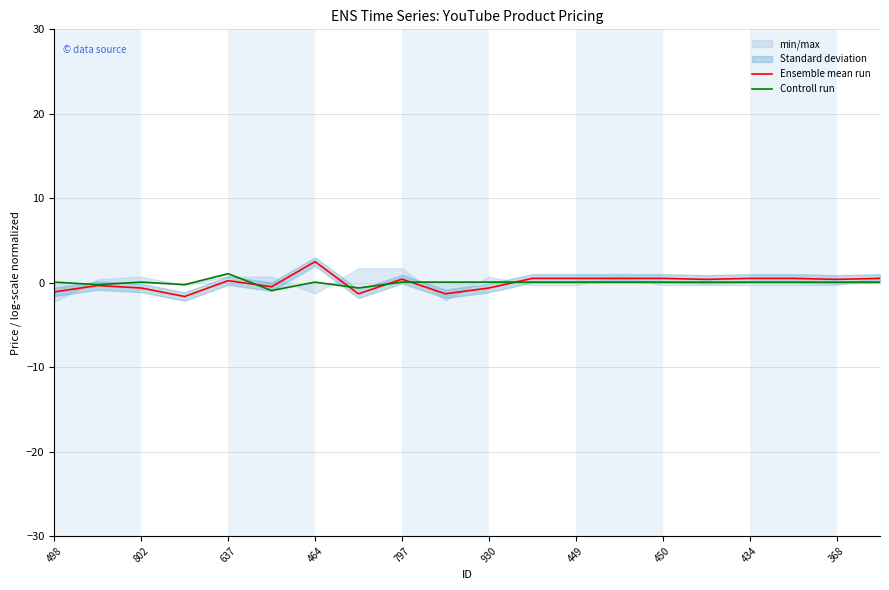

True or false: Controll run has more than 0 points higher than both neighbors.

True